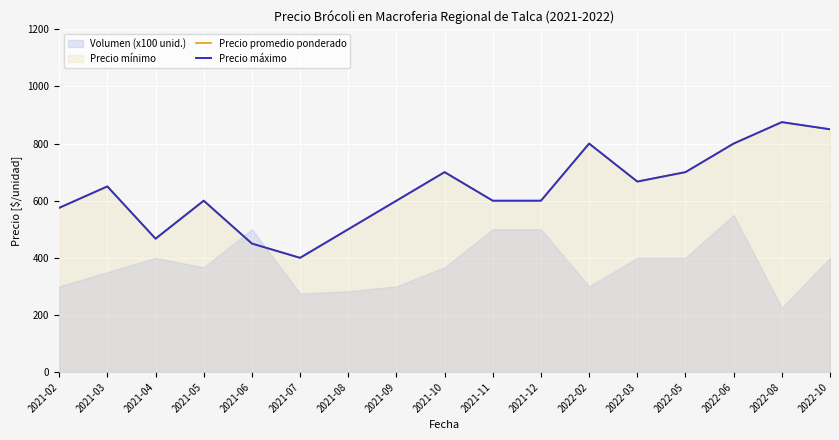

At 2022-10, list the series in order from smallest to largest.

Precio promedio ponderado, Precio máximo